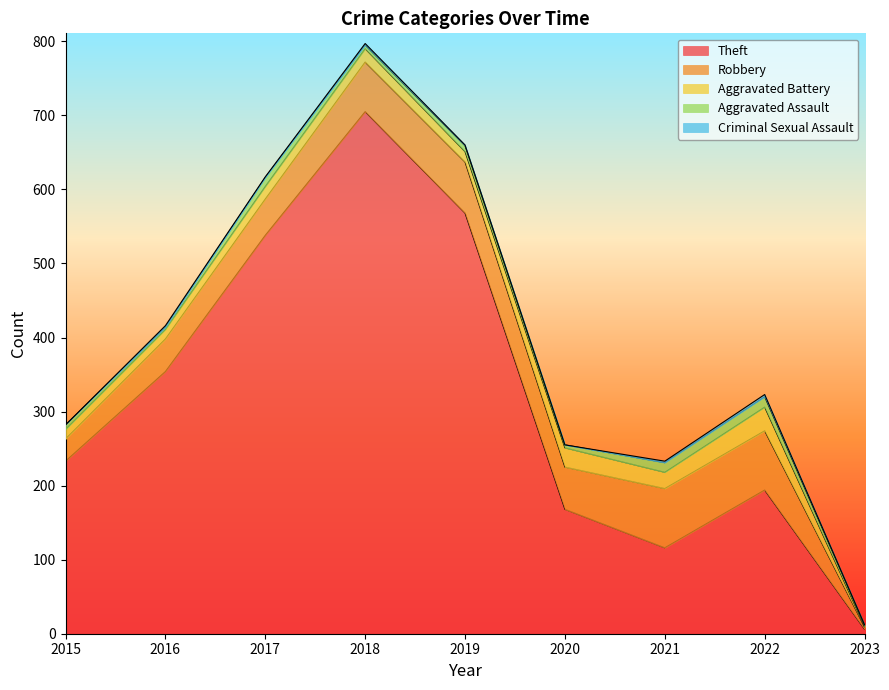

How many values in the Aggravated Assault series are below 6?

4